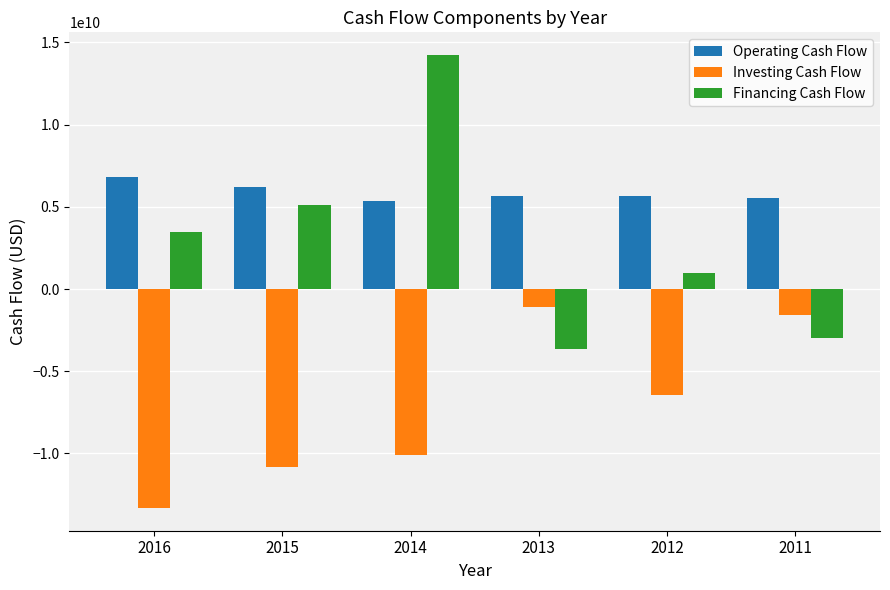

At which category is the sum across all series the highest?

2014